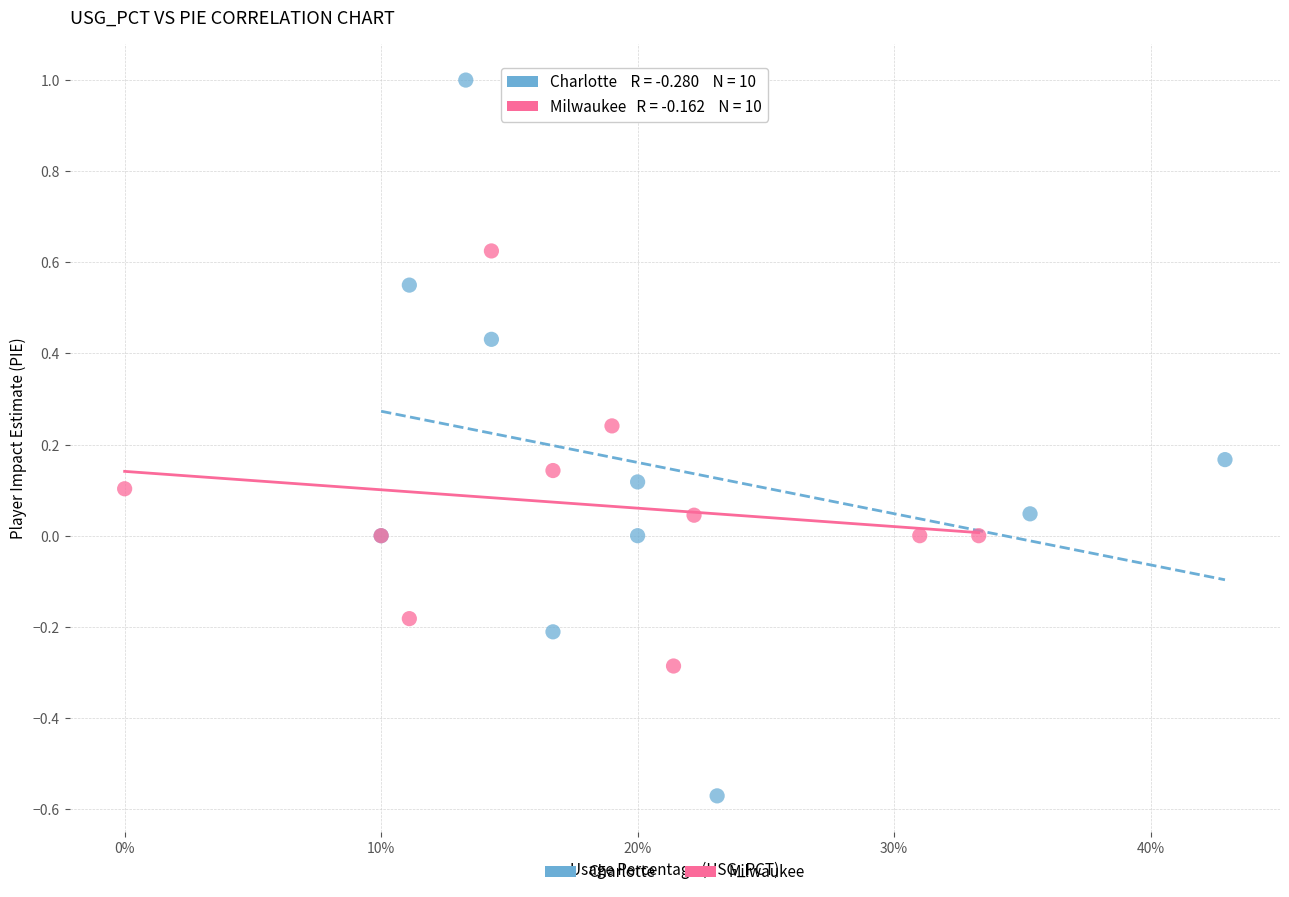

What are all the series names shown in the legend?

Charlotte, Milwaukee